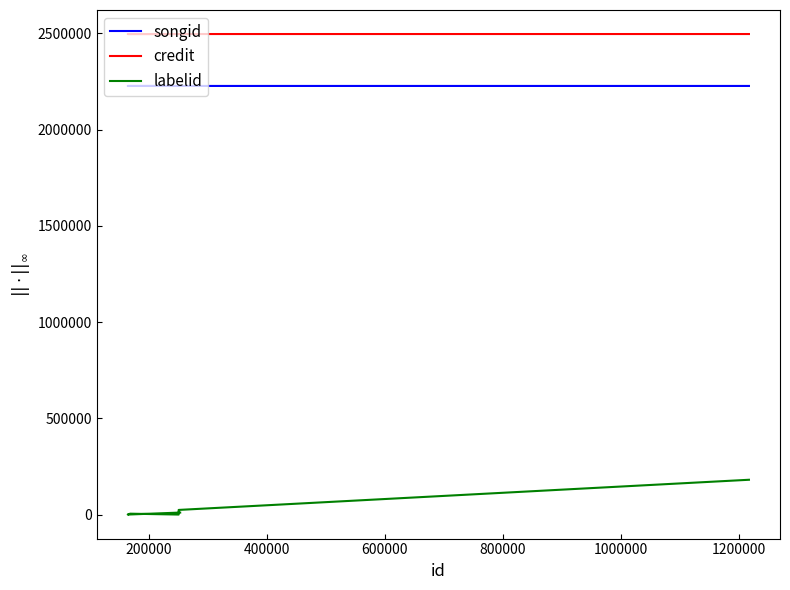

What is the greatest value displayed?

2496438